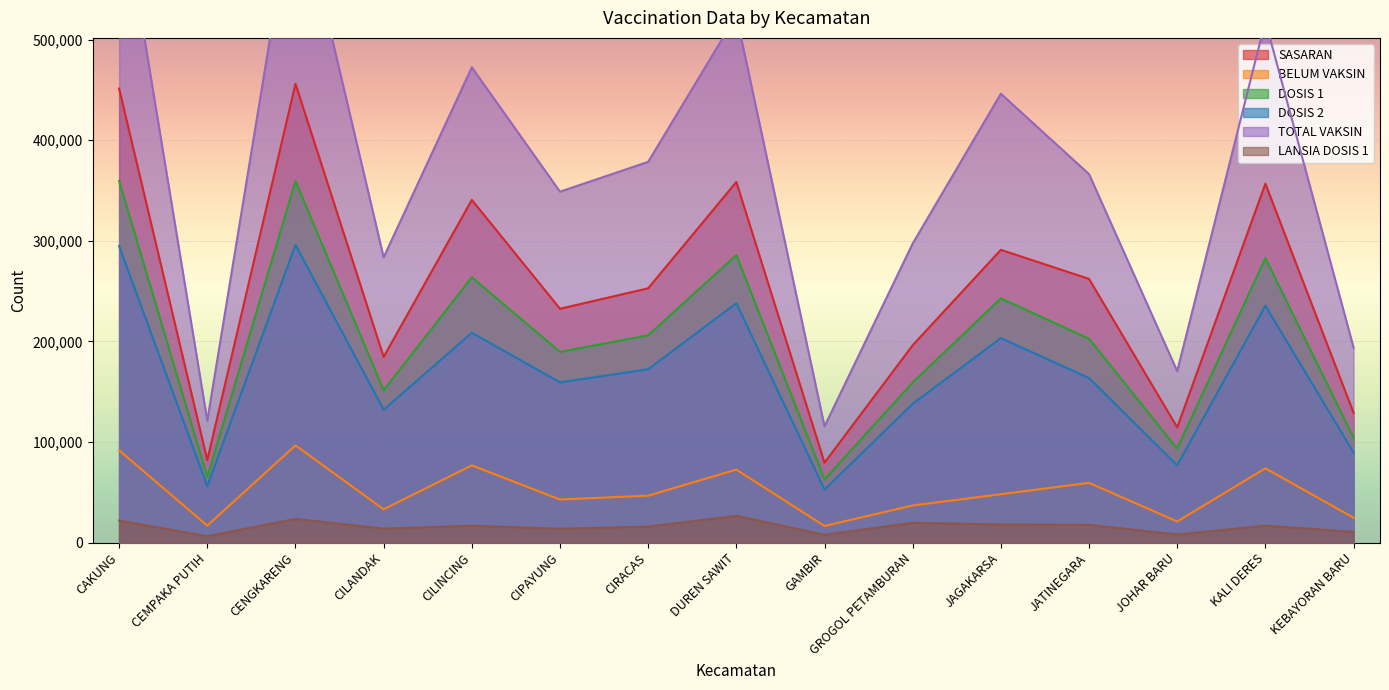

Between CAKUNG and CIPAYUNG, which is larger?

CAKUNG